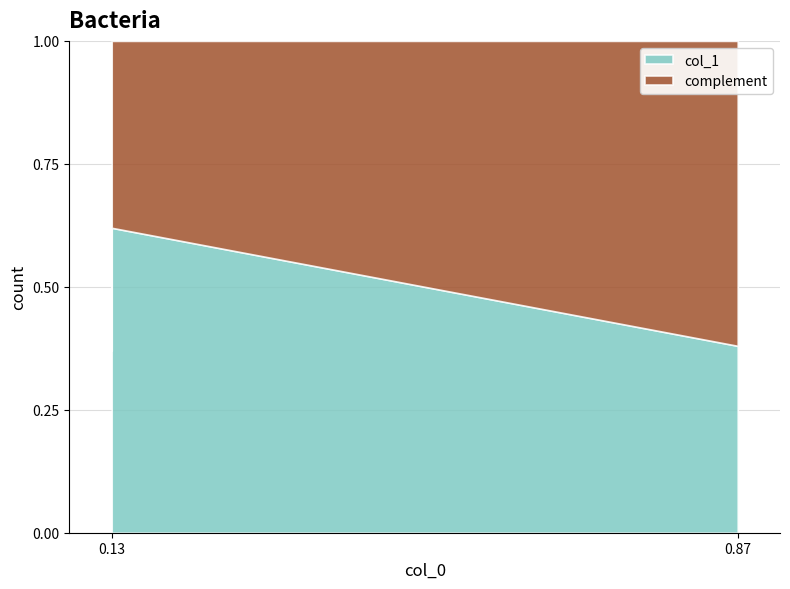

At which category does the chart reach its peak across all series?

0.13